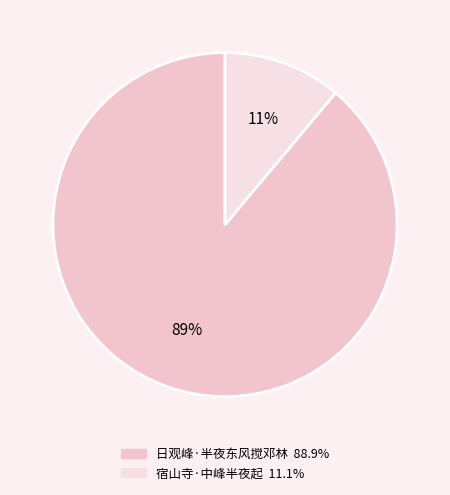

What percentage is NOT represented by 日观峰·半夜东风搅邓林?

11.1%